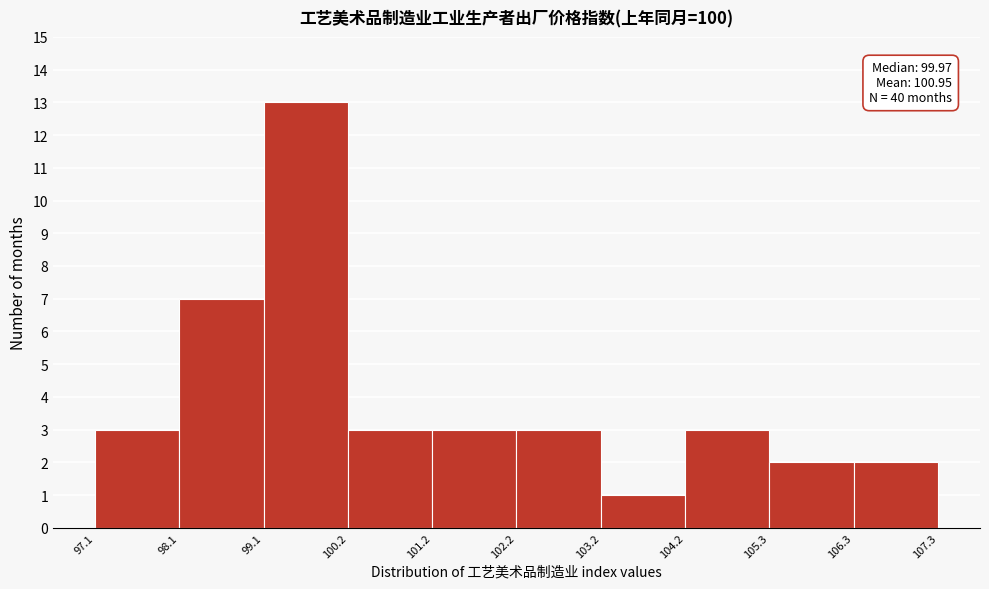

Over which range of the x-axis is the bar tallest?

99.1 to 100.2